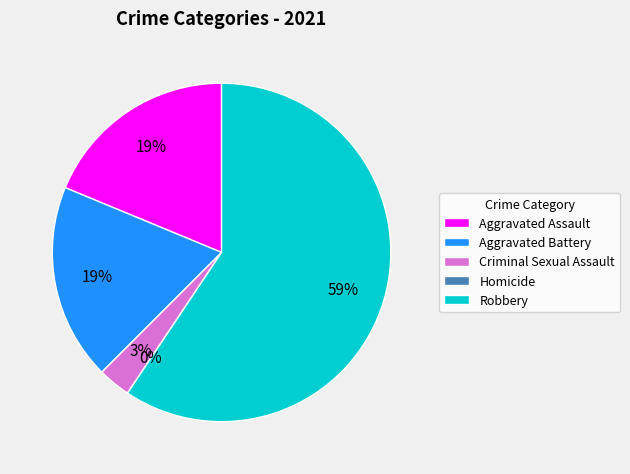

Which slice represents more than half of the pie?

Robbery